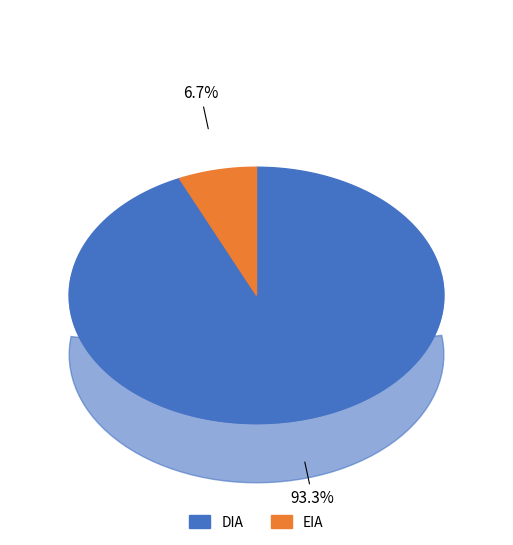

Which slice is the largest?

DIA